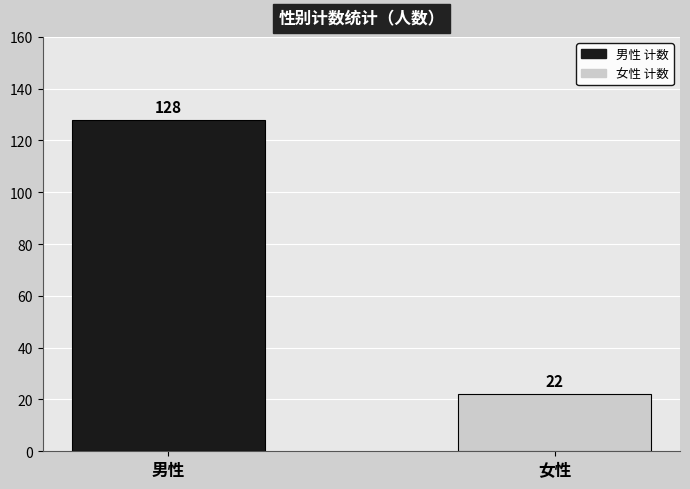

List the labels in order of value, largest first.

男性, 女性